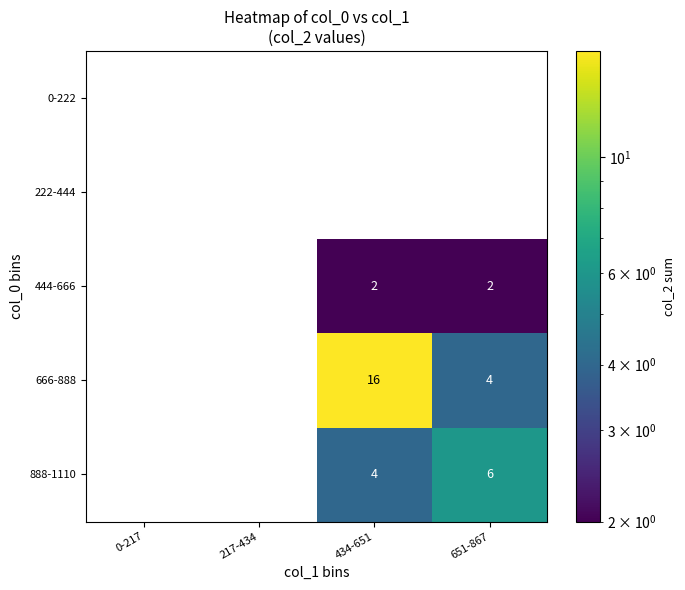

Which label corresponds to the largest value in the chart?

434-651